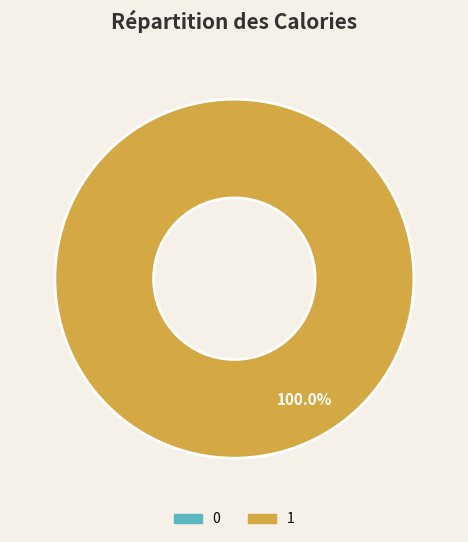

Is 0 the majority of the pie?

No